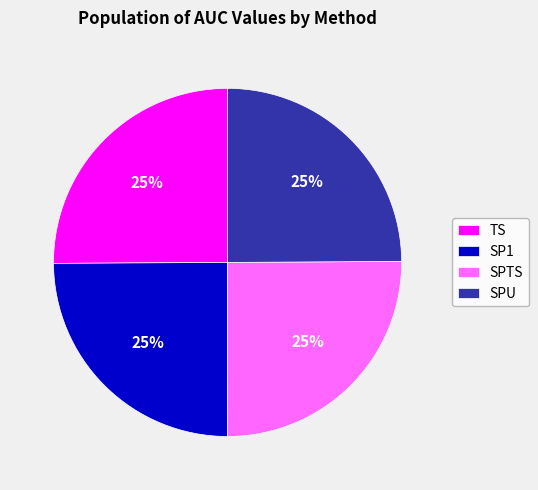

To the nearest percent, what is the average slice percentage?

25%